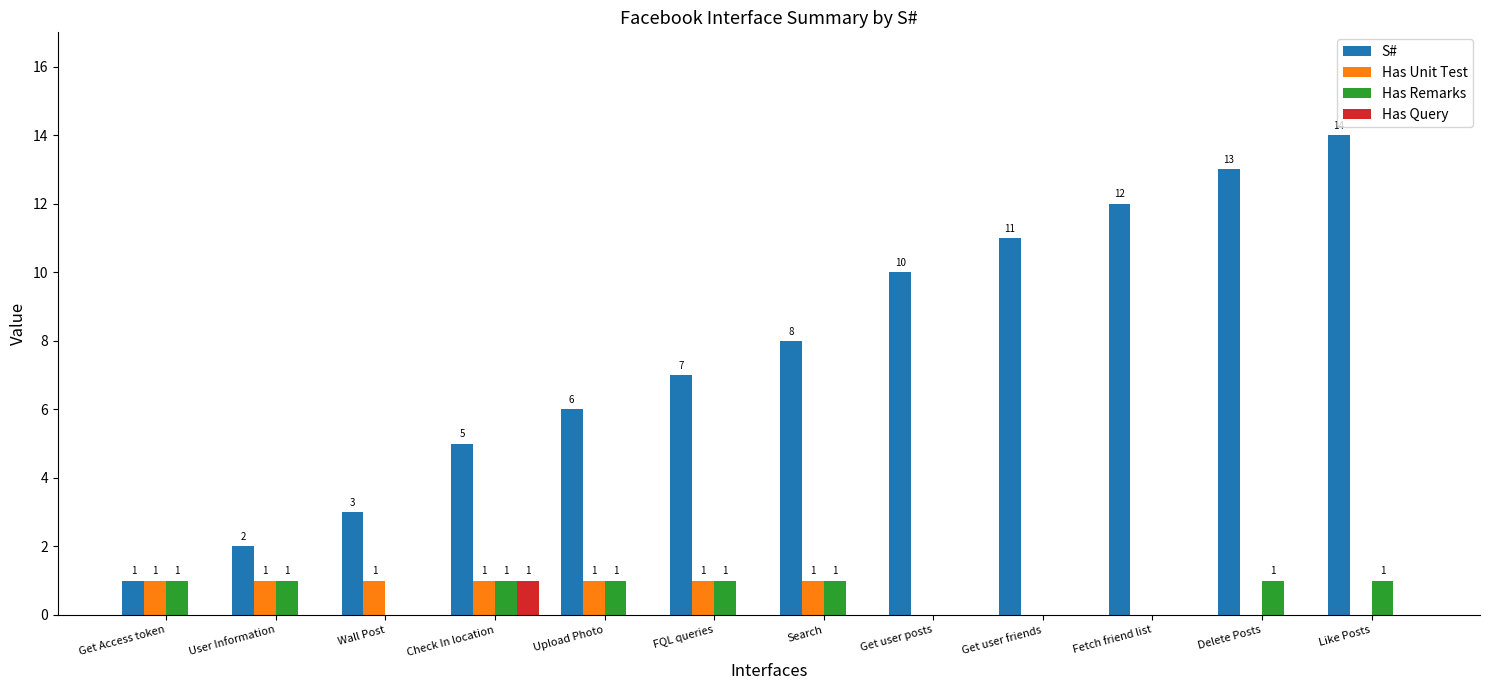

Which category has the highest value across all series?

Like Posts